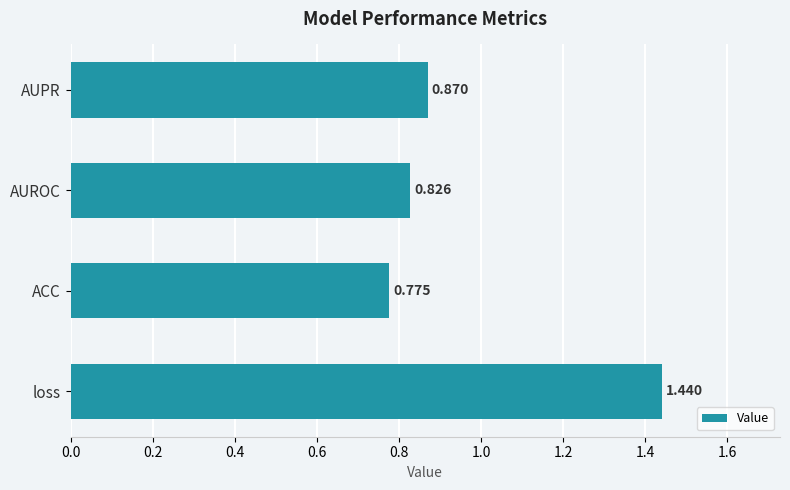

Count the values in the range 0 to 1.

3